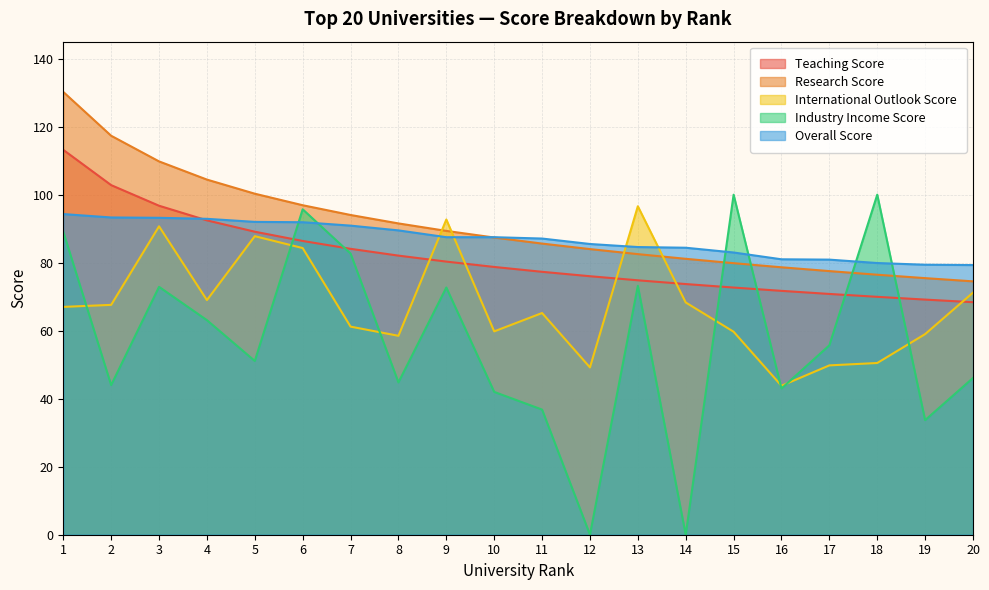

Which label corresponds to the largest value in the chart?

1